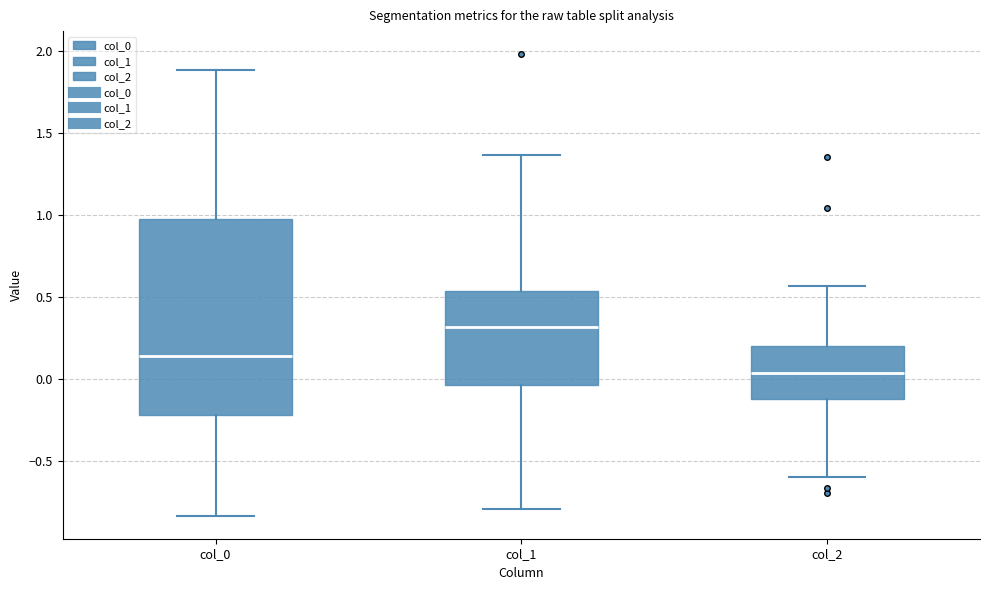

Reading left to right, read every box against the y-axis: the position of its median line, the range the box covers, and the ends of its whiskers. The values are not printed on the chart, so give them approximately, as read against the axis.

col_0: median 0.15, box -0.20 to 1.00, whiskers -0.85 to 1.90
col_1: median 0.30, box -0.05 to 0.55, whiskers -0.80 to 1.35
col_2: median 0.05, box -0.10 to 0.20, whiskers -0.60 to 0.55